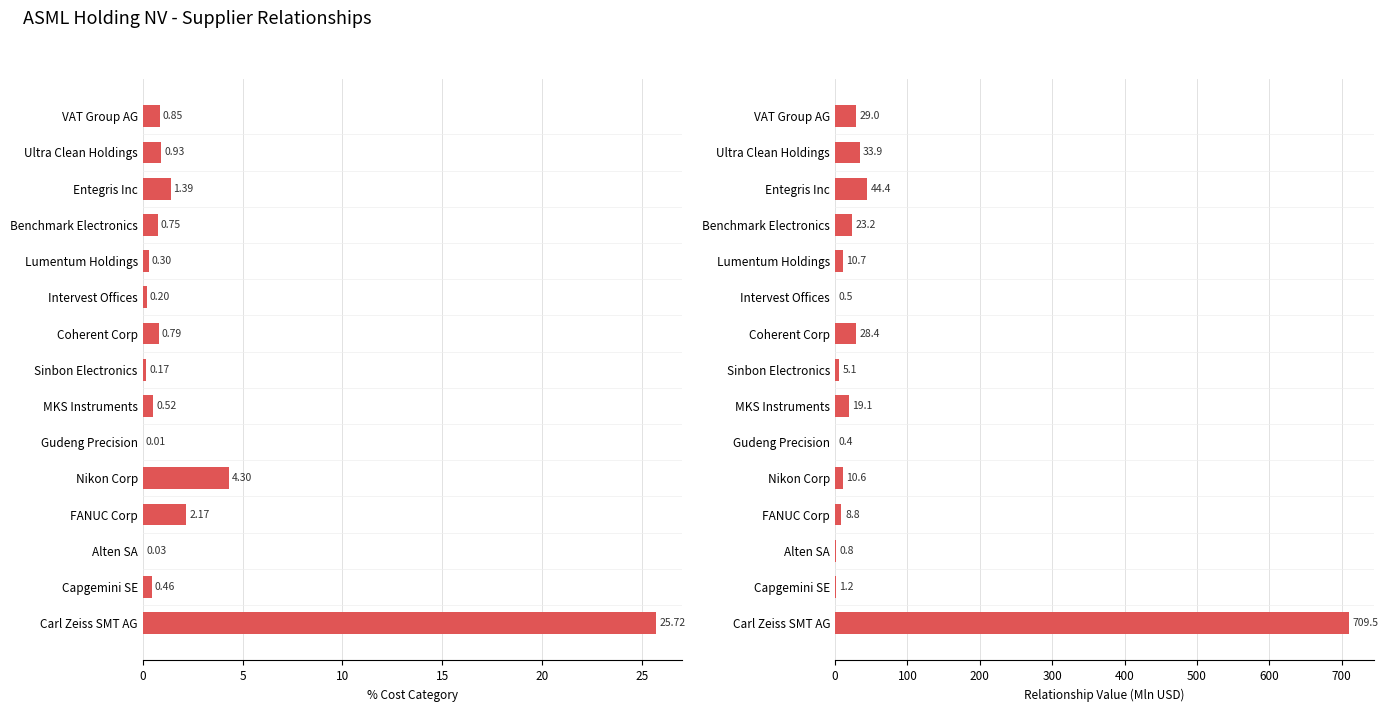

What are all the series names shown in the legend?

% Cost Category, Relationship Value (Mln USD)